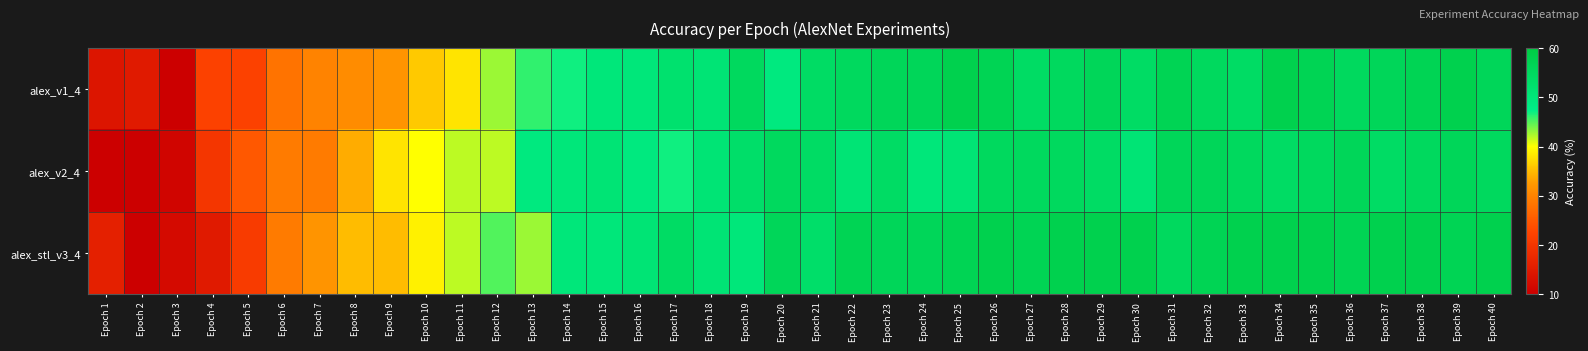

Reading right to left, list all the values displayed in this chart.

alex_v1_4: Epoch 40=56	Epoch 39=58	Epoch 38=57	Epoch 37=56	Epoch 36=55	Epoch 35=57	Epoch 34=58	Epoch 33=54	Epoch 32=55	Epoch 31=57	Epoch 30=54	Epoch 29=56	Epoch 28=55	Epoch 27=54	Epoch 26=57	Epoch 25=58	Epoch 24=56	Epoch 23=56	Epoch 22=55	Epoch 21=54	Epoch 20=49	Epoch 19=55	Epoch 18=51	Epoch 17=52	Epoch 16=50	Epoch 15=50	Epoch 14=47	Epoch 13=46	Epoch 12=43	Epoch 11=38	Epoch 10=36	Epoch 9=32	Epoch 8=31	Epoch 7=30	Epoch 6=28	Epoch 5=22	Epoch 4=22	Epoch 3=10	Epoch 2=15	Epoch 1=14
alex_v2_4: Epoch 40=55	Epoch 39=56	Epoch 38=55	Epoch 37=54	Epoch 36=56	Epoch 35=55	Epoch 34=54	Epoch 33=55	Epoch 32=56	Epoch 31=56	Epoch 30=51	Epoch 29=54	Epoch 28=55	Epoch 27=55	Epoch 26=55	Epoch 25=51	Epoch 24=50	Epoch 23=54	Epoch 22=51	Epoch 21=54	Epoch 20=55	Epoch 19=53	Epoch 18=51	Epoch 17=47	Epoch 16=49	Epoch 15=51	Epoch 14=50	Epoch 13=49	Epoch 12=42	Epoch 11=42	Epoch 10=40	Epoch 9=38	Epoch 8=34	Epoch 7=29	Epoch 6=29	Epoch 5=25	Epoch 4=20	Epoch 3=11	Epoch 2=10	Epoch 1=10
alex_stl_v3_4: Epoch 40=58	Epoch 39=57	Epoch 38=58	Epoch 37=58	Epoch 36=57	Epoch 35=58	Epoch 34=58	Epoch 33=58	Epoch 32=57	Epoch 31=55	Epoch 30=58	Epoch 29=58	Epoch 28=58	Epoch 27=57	Epoch 26=58	Epoch 25=57	Epoch 24=56	Epoch 23=56	Epoch 22=57	Epoch 21=53	Epoch 20=56	Epoch 19=50	Epoch 18=51	Epoch 17=54	Epoch 16=51	Epoch 15=50	Epoch 14=50	Epoch 13=43	Epoch 12=45	Epoch 11=42	Epoch 10=39	Epoch 9=35	Epoch 8=35	Epoch 7=32	Epoch 6=29	Epoch 5=21	Epoch 4=15	Epoch 3=12	Epoch 2=10	Epoch 1=16